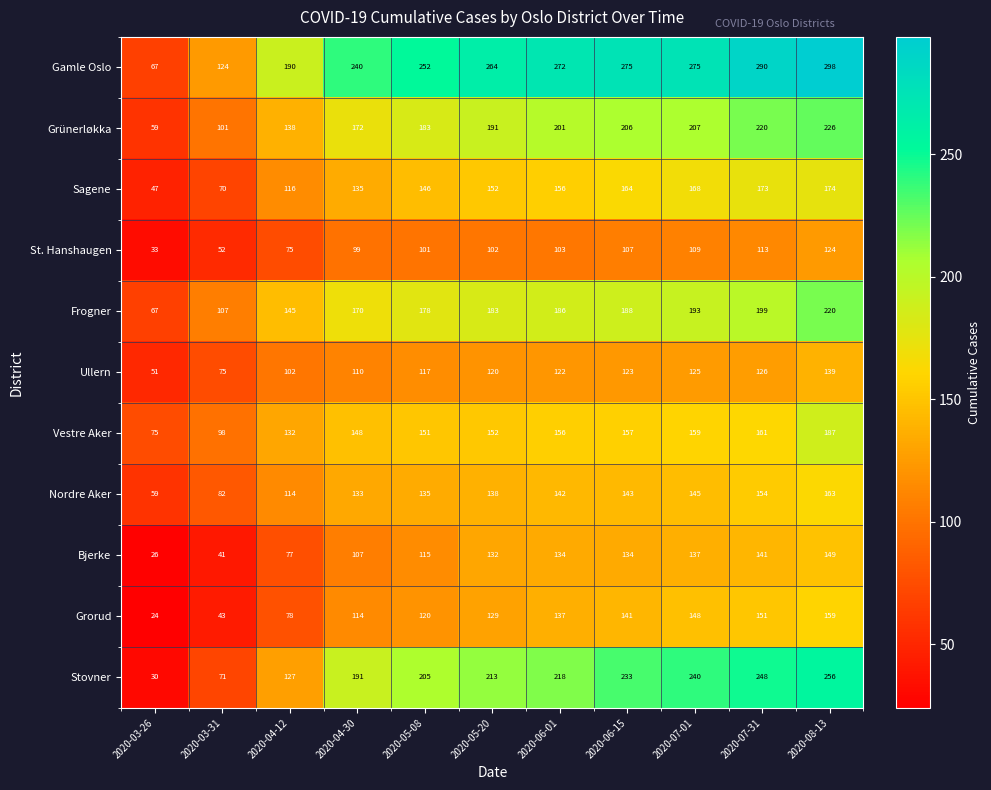

True or false: Sagene has a value of 173 at 2020-07-31.

True